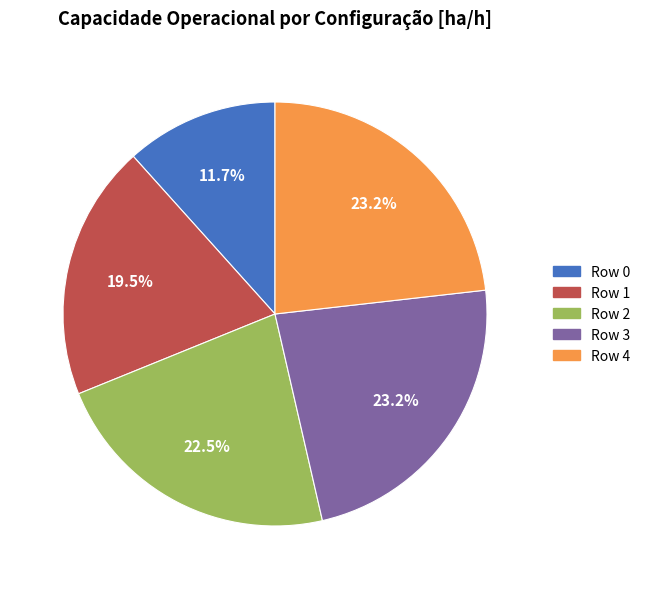

To the nearest percent, what portion does Row 4 represent?

23%